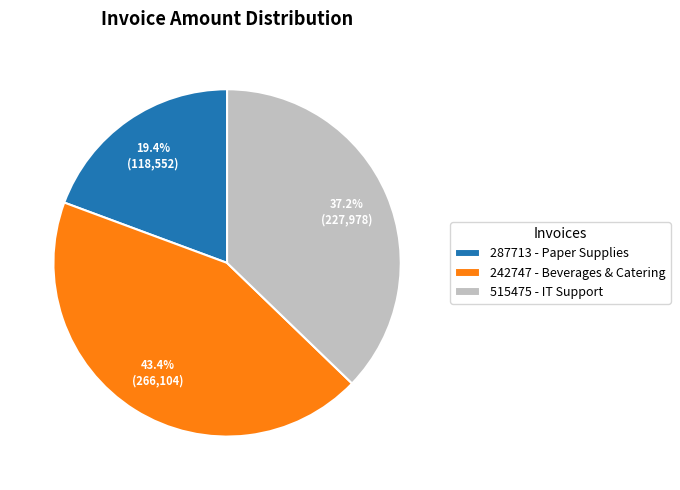

Between 515475 - IT Support and 287713 - Paper Supplies, which is larger?

515475 - IT Support